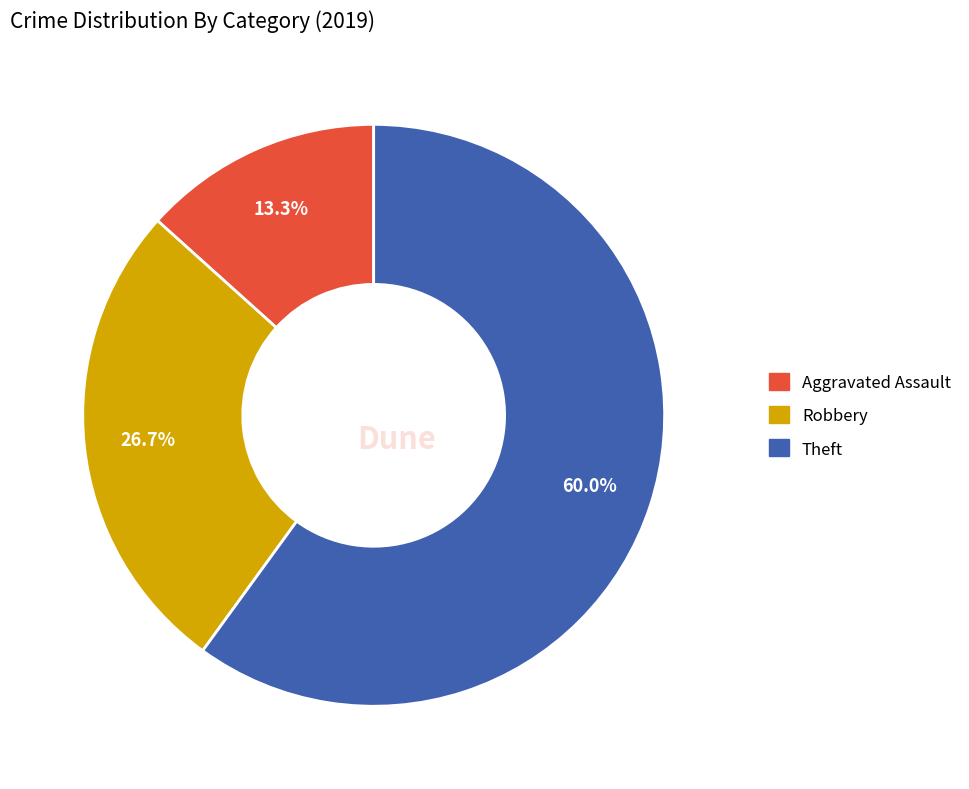

Does any single category account for the majority?

Yes